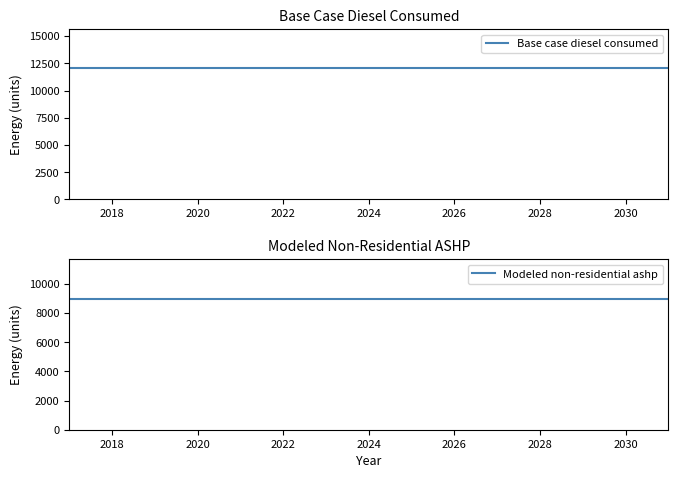

Reading right to left, transcribe all the data shown in this chart.

Base case diesel consumed: 12042.3	12042.3	12042.3	12042.3	12042.3	12042.3	12042.3	12042.3	12042.3	12042.3	12042.3	12042.3	12042.3	12042.3	12042.3
Modeled non-residential ashp: 8986.0	8986.0	8986.0	8986.0	8986.0	8986.0	8986.0	8986.0	8986.0	8986.0	8986.0	8986.0	8986.0	8986.0	8986.0